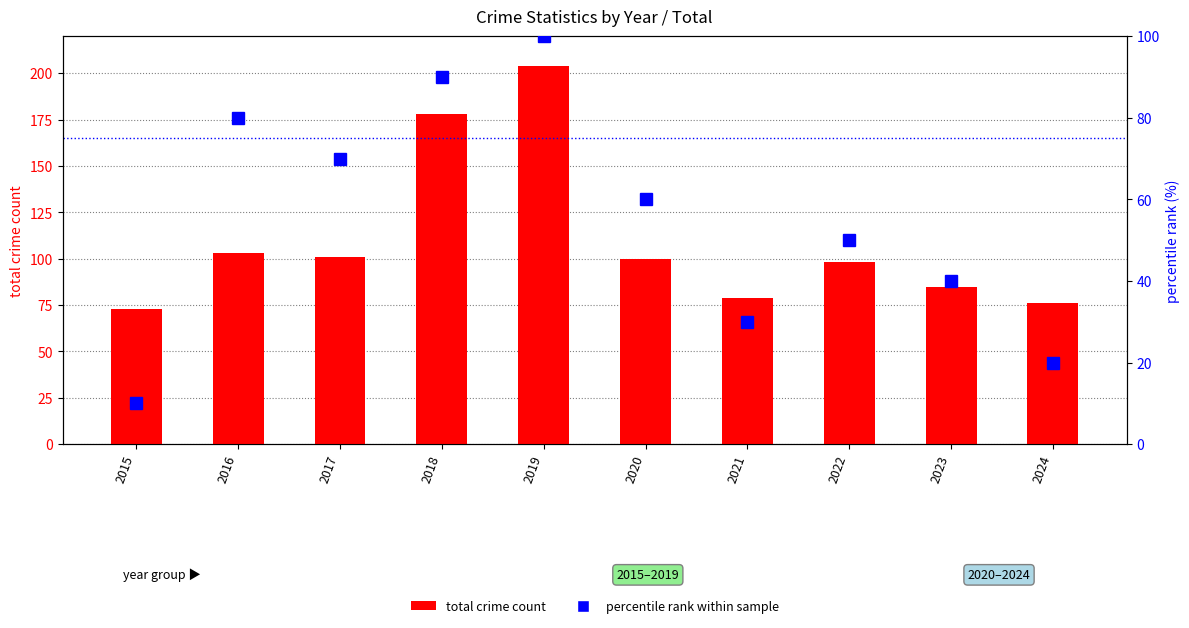

How many groups of bars are there?

10